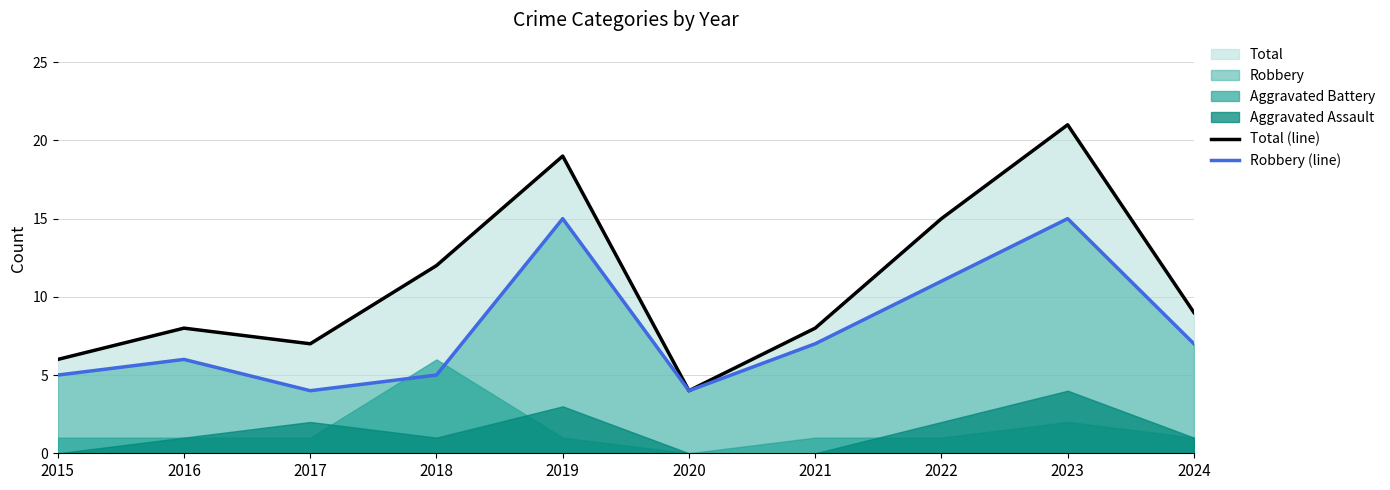

Which has a higher value, 2017 or 2023?

2023